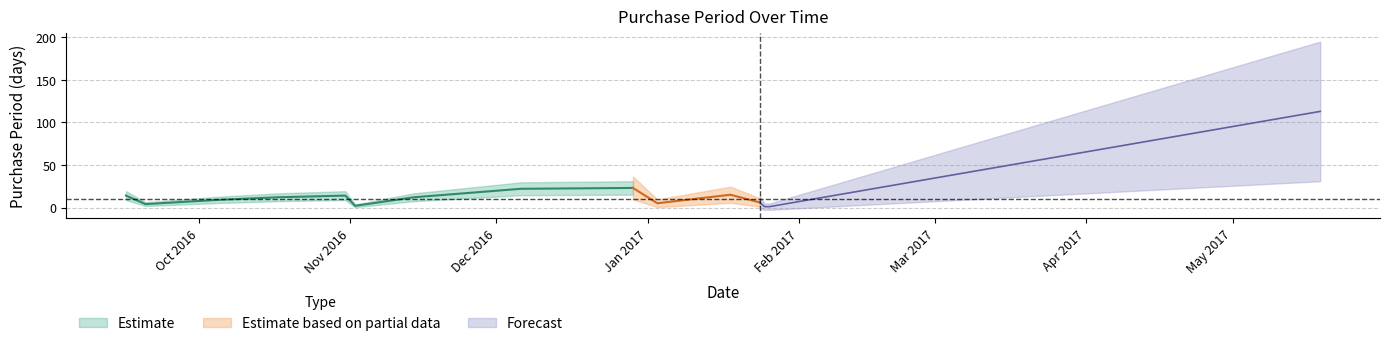

At which label does the data first exceed 12?

2016-09-16